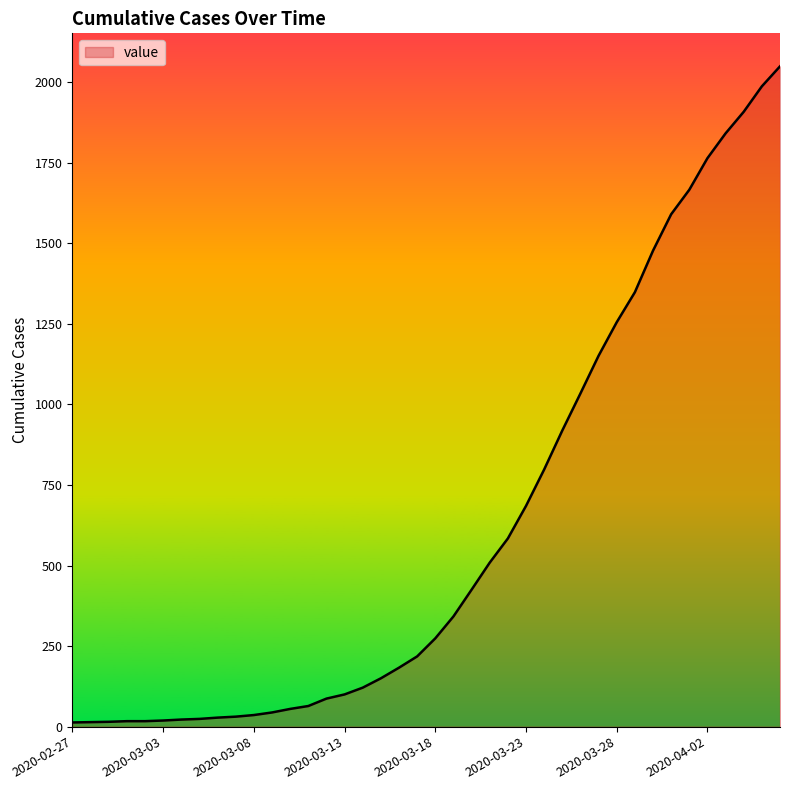

What is the greatest value displayed?

2049